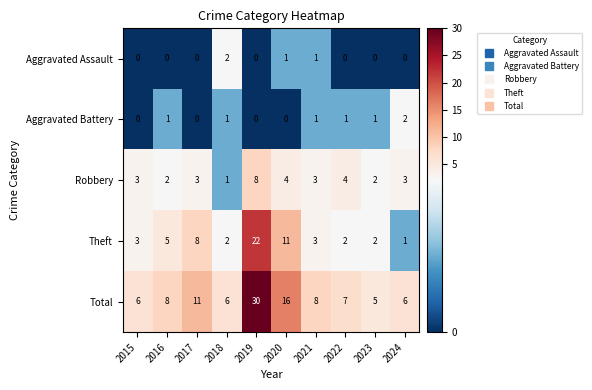

At which category is the sum across all series the highest?

2019